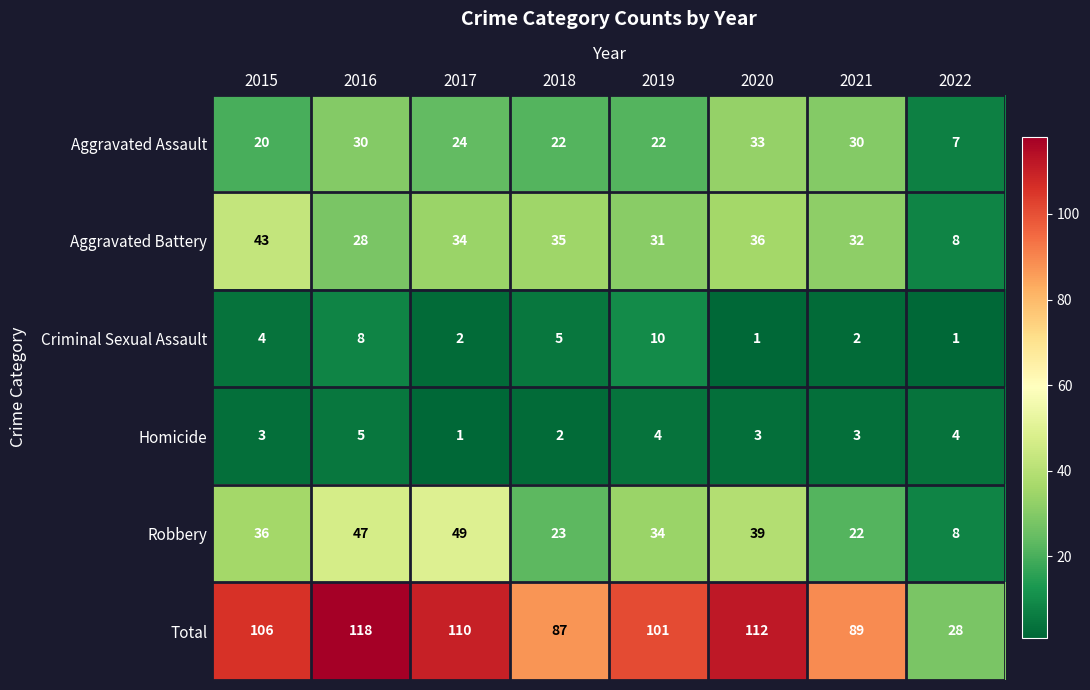

How many series are shown in this chart?

6